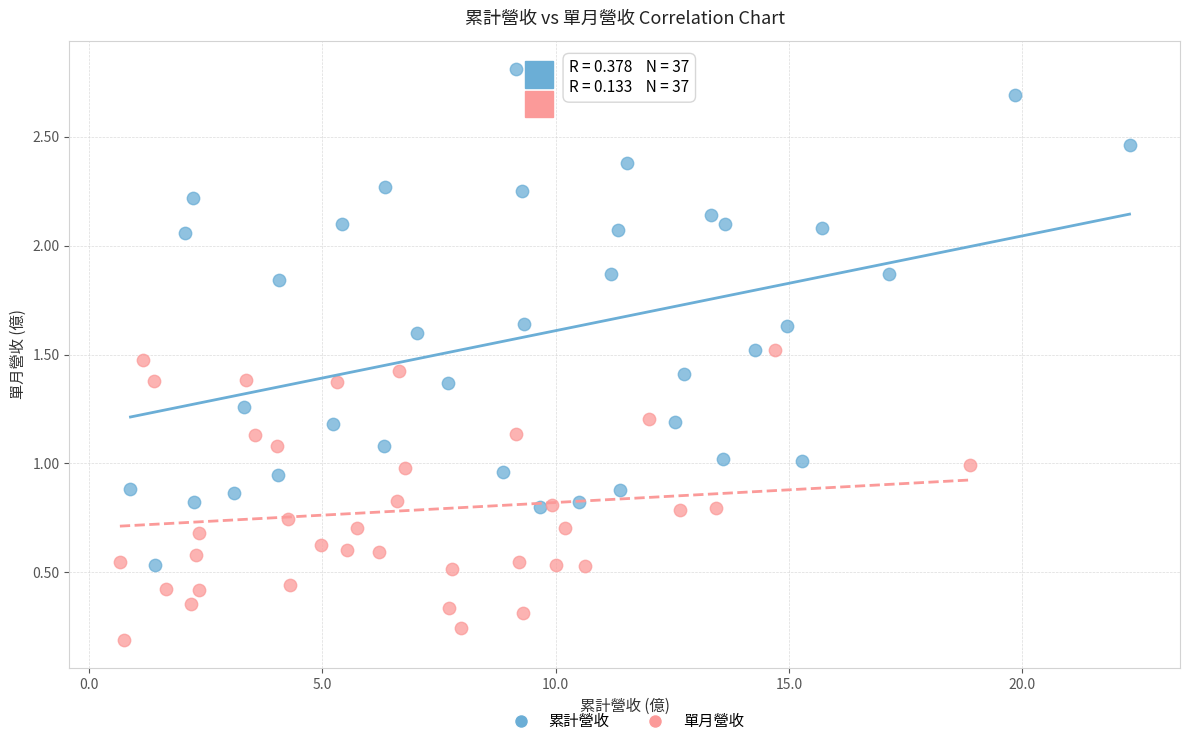

Which series reaches the minimum Y coordinate?

單月營收